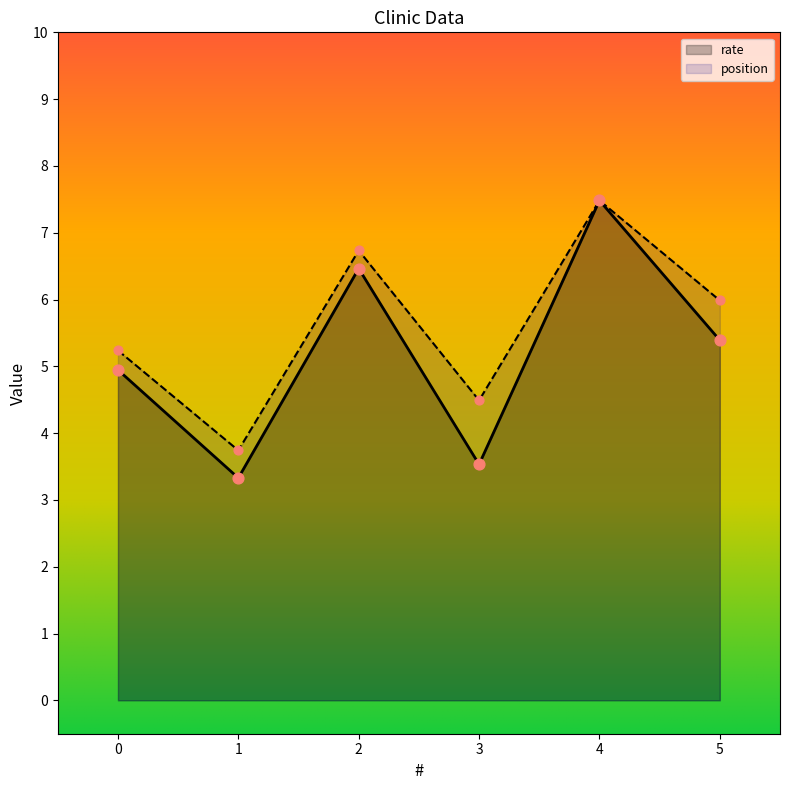

Which series contains the highest Y value?

rate